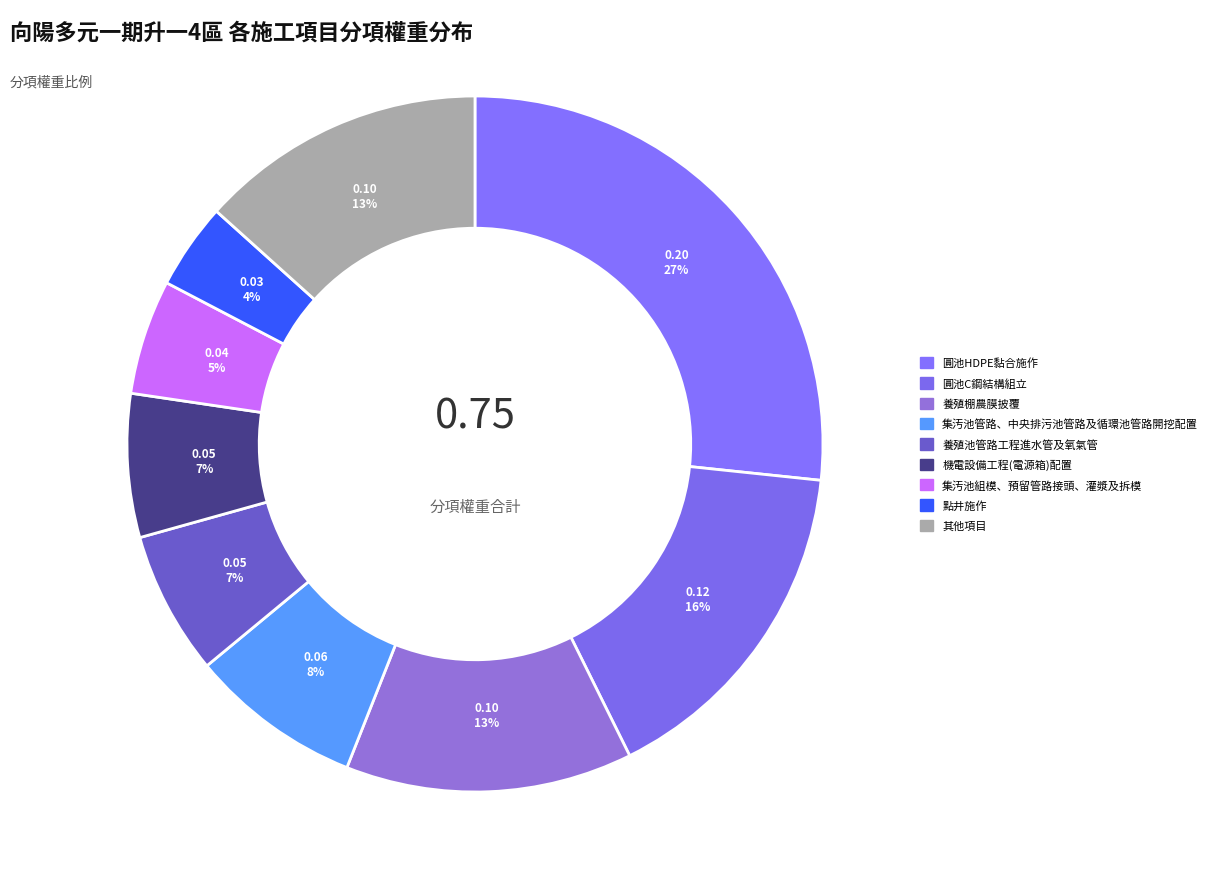

Which category has the biggest portion of the pie?

圓池HDPE黏合施作